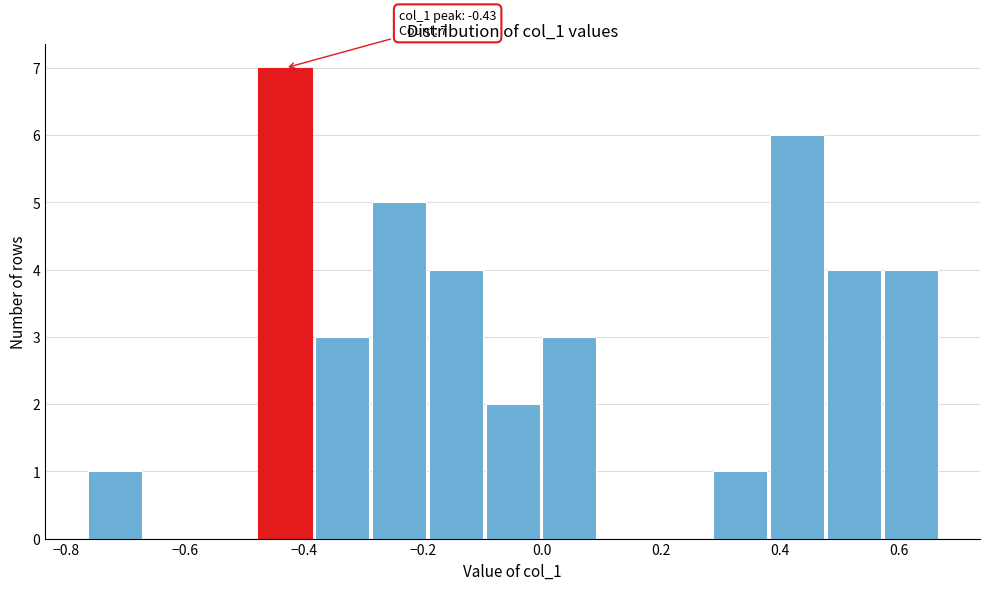

Which range on the x-axis has the tallest bar?

-0.48 to -0.38